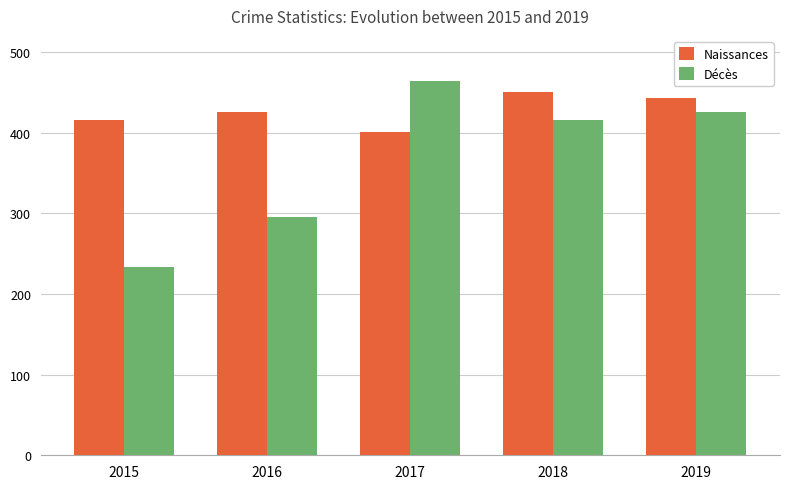

Count the number of categories in the chart.

5